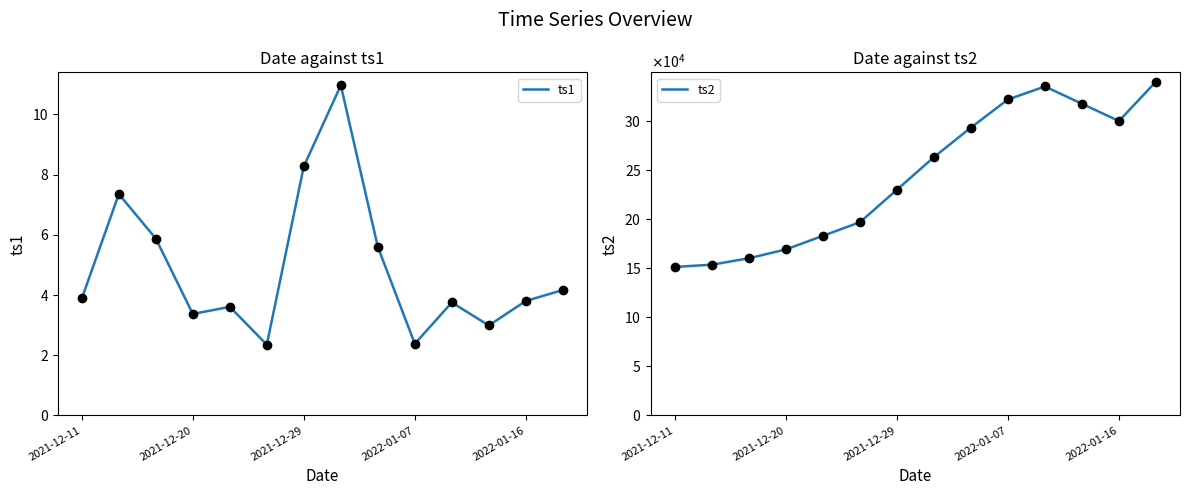

True or false: ts1 and ts2 cross at least once.

False